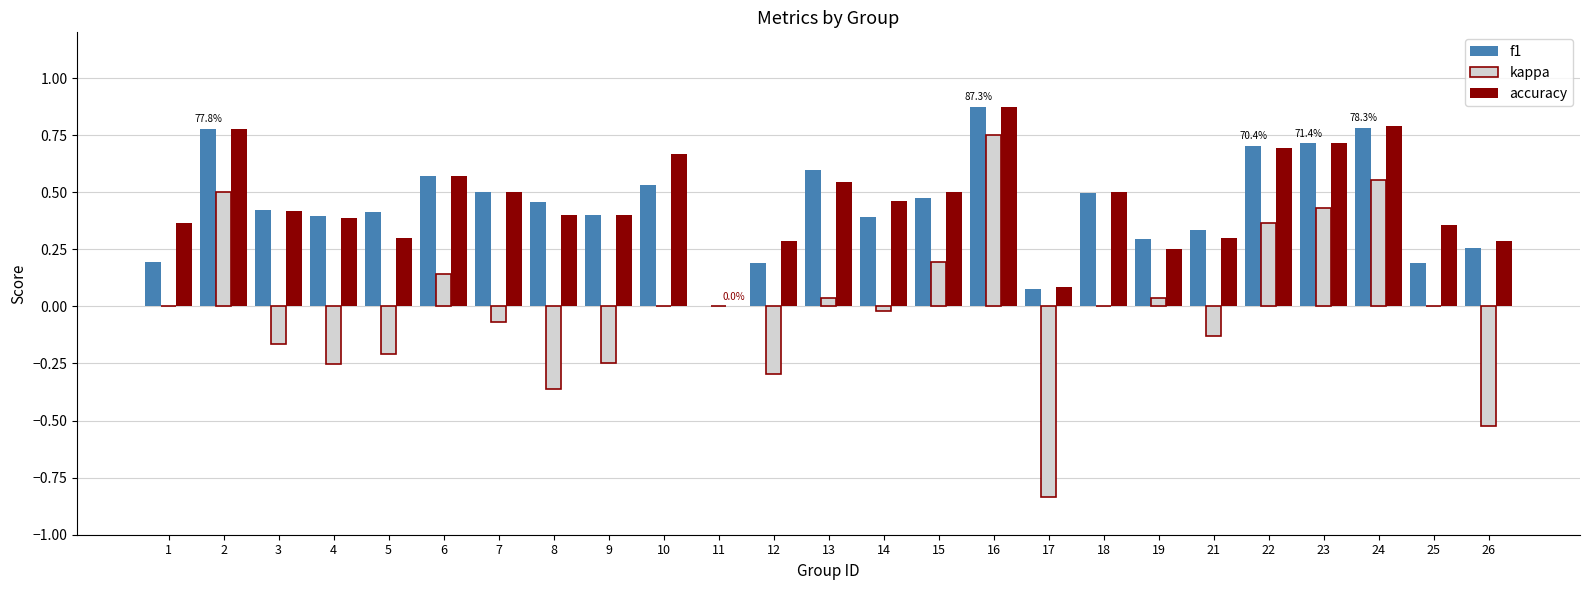

What is the sum of all accuracy values?

11.4